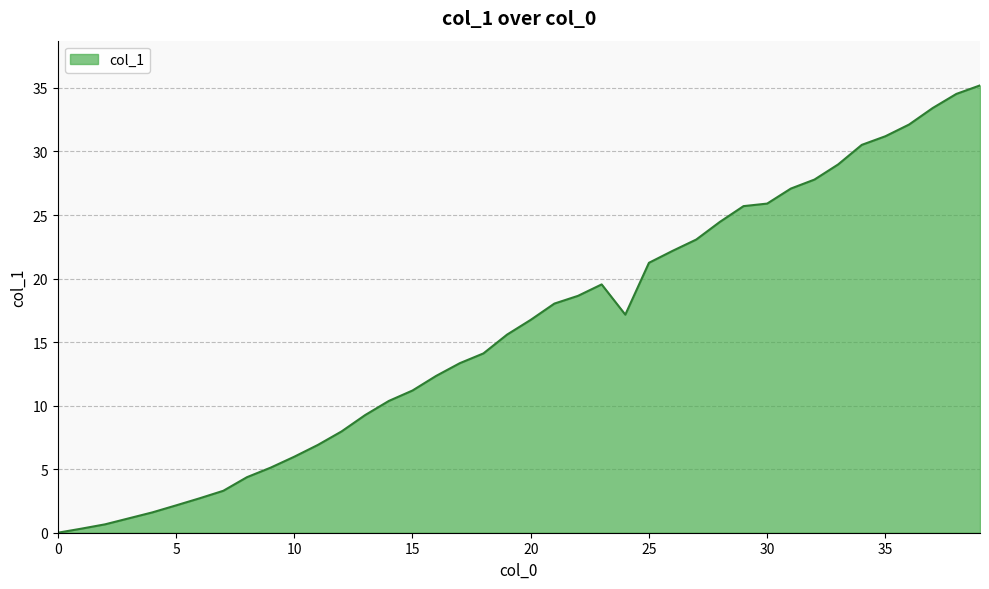

How many series are shown in this chart?

1